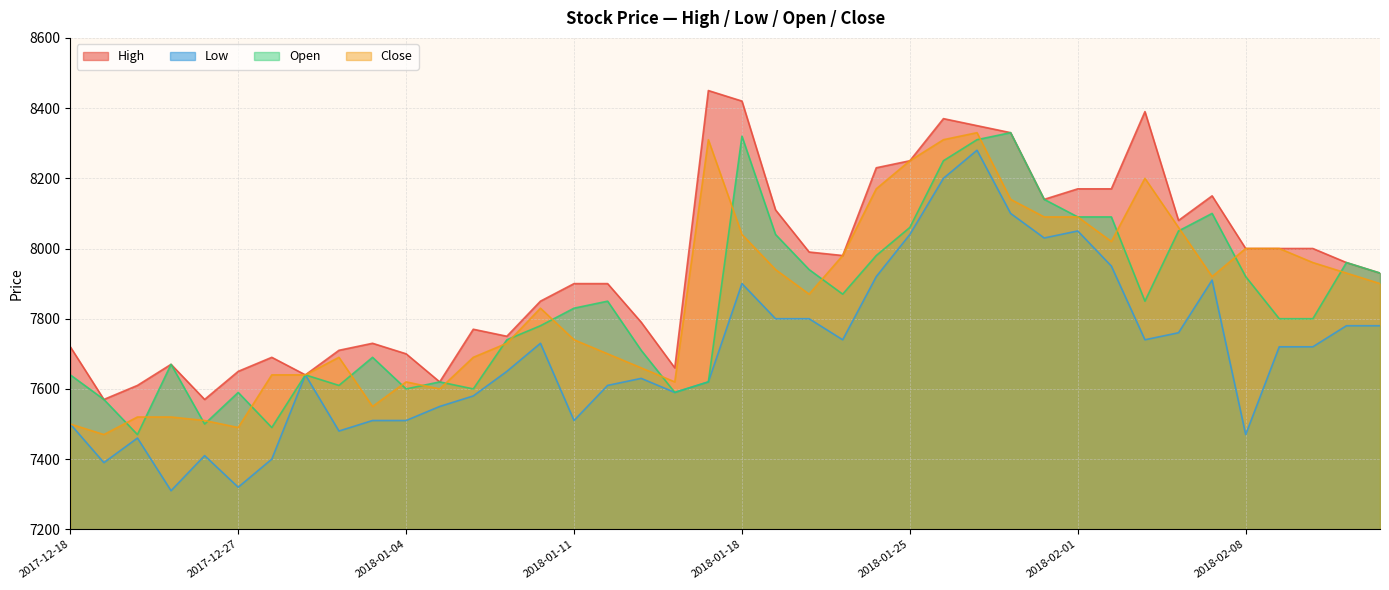

Does the chart display data point markers on the line(s)?

No